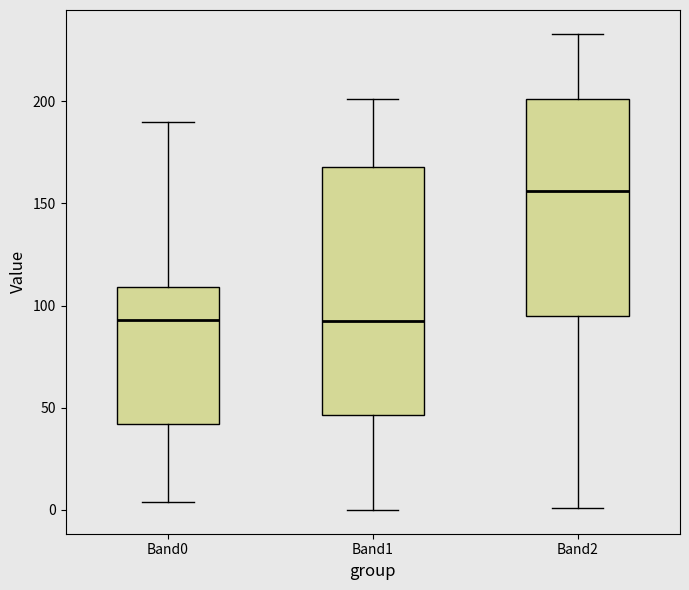

Where does the upper whisker of the box for Band0 end on the y-axis? The values are not printed on the chart, so give them approximately, as read against the axis.

190